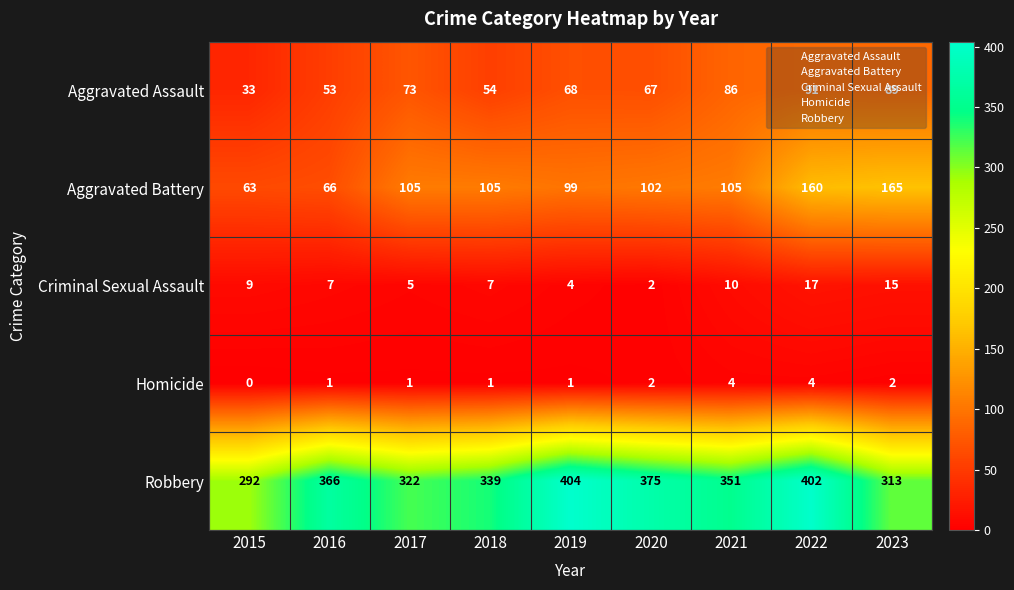

What value does the Homicide series have at 2021?

4